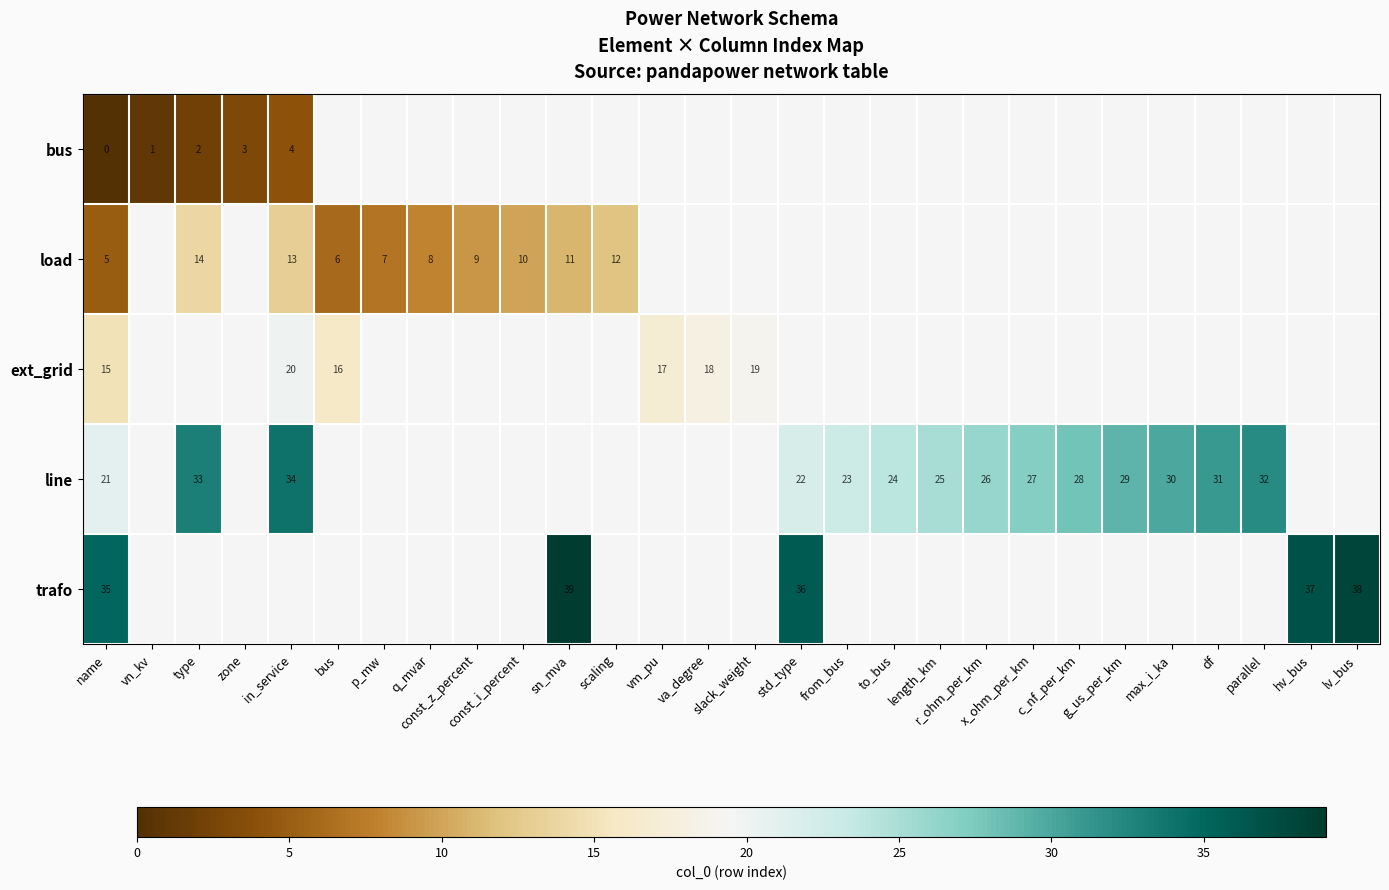

The value of line at df is 55. True or false?

False